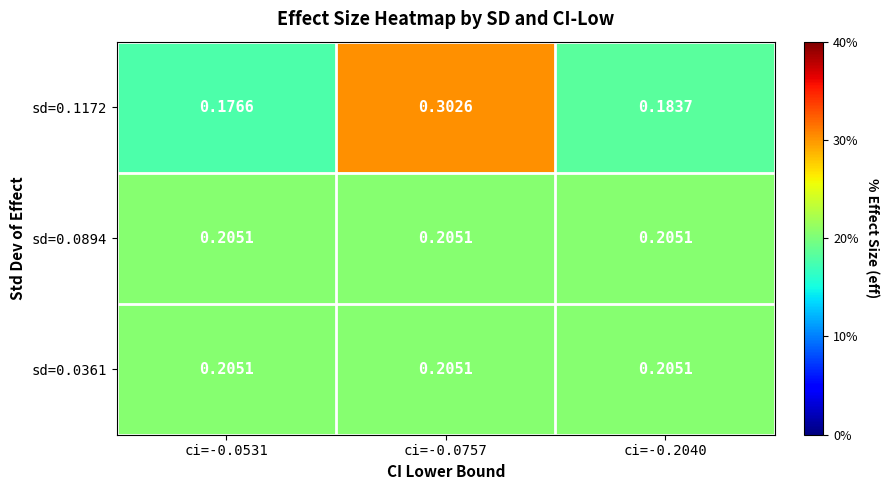

Is the value of sd=0.0361 at ci=-0.2040 greater than the value of sd=0.1172 at ci=-0.0531?

Yes